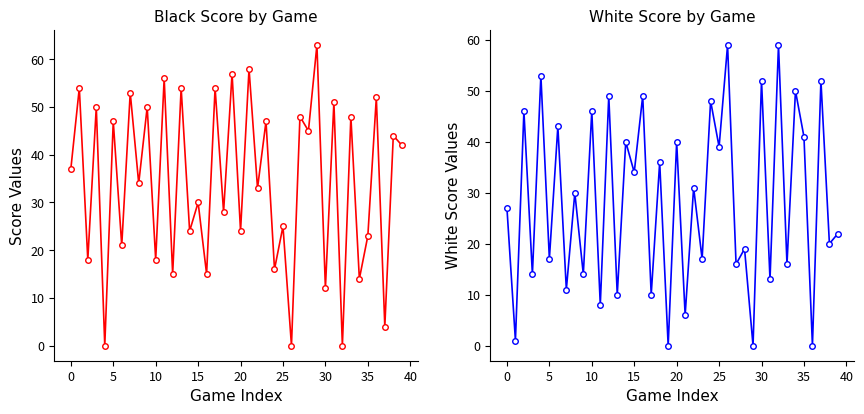

After their last crossing, which series has the higher values: black_score or white_score?

black_score